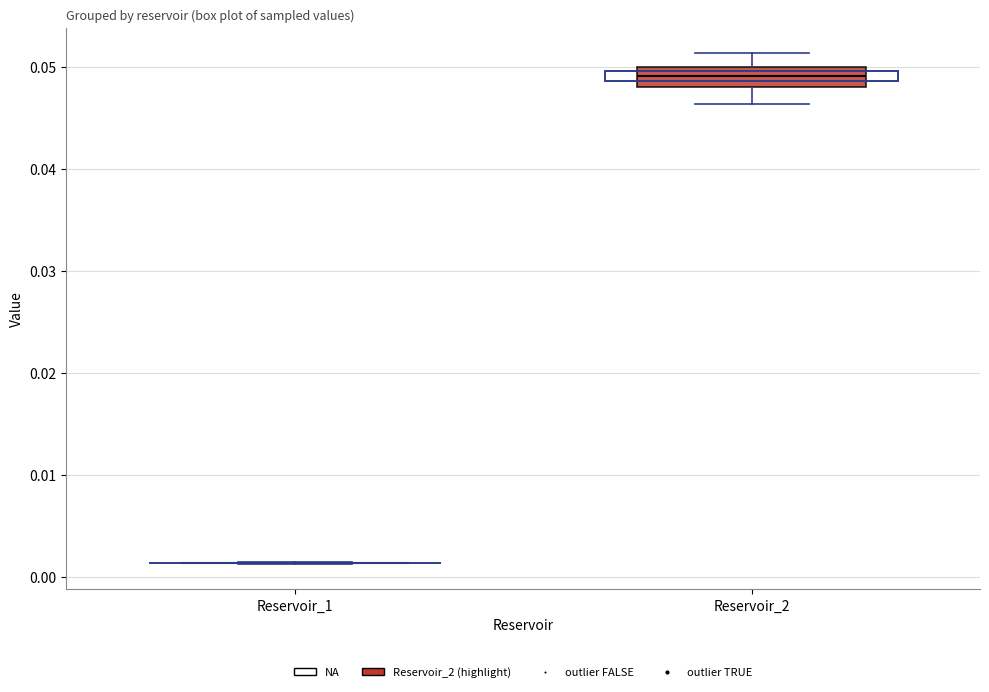

Reading left to right, transcribe this box plot: for each box, give where its median line is, the range the box spans, and where its two whiskers end, as read against the y-axis. The values are not printed on the chart, so give them approximately, as read against the axis.

Reservoir_1: box collapsed to a line at 0.001, whiskers 0.001 to 0.001
Reservoir_2: median 0.049, box 0.048 to 0.050, whiskers 0.046 to 0.051